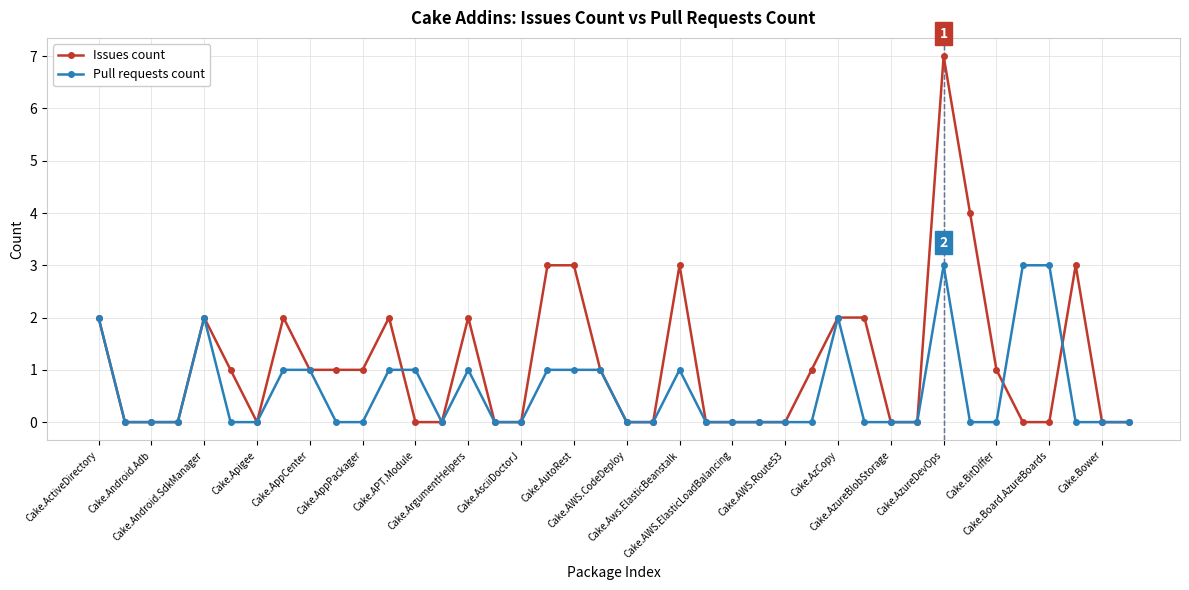

Which series has the largest range (max minus min)?

Issues count